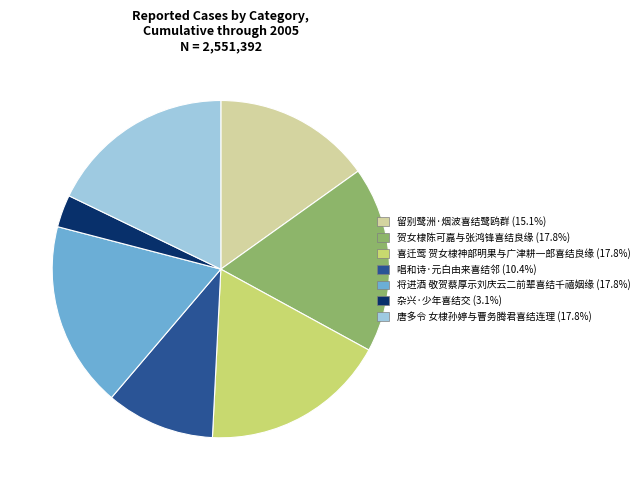

Does 喜迁莺 贺女棣神部明果与广津耕一郎喜结良缘 account for over 50% of the chart?

No